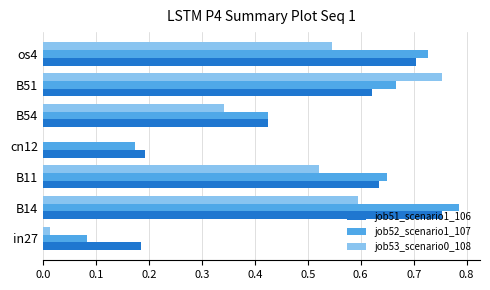

True or false: job52_scenario1_107 has a value of 0.0 at in27.

False